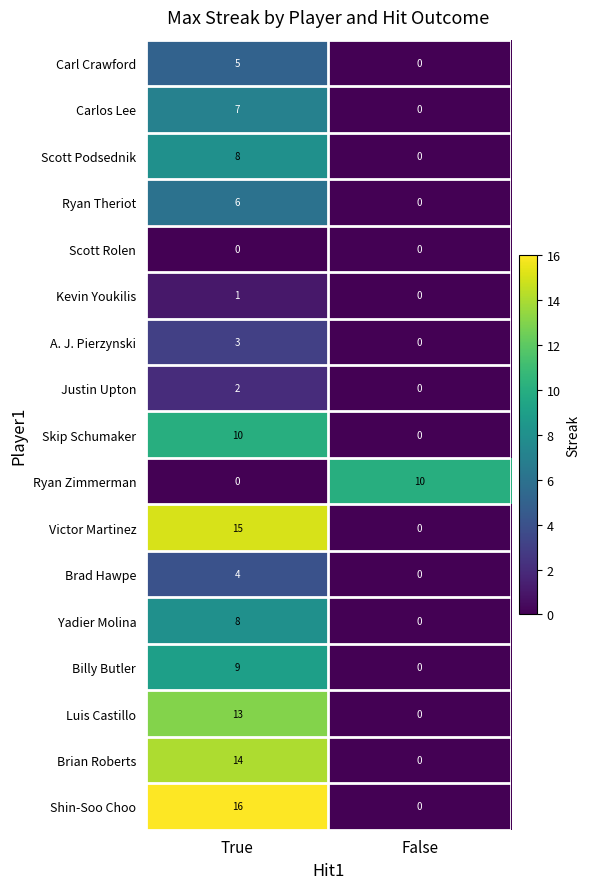

How many values in Billy Butler are above zero?

1